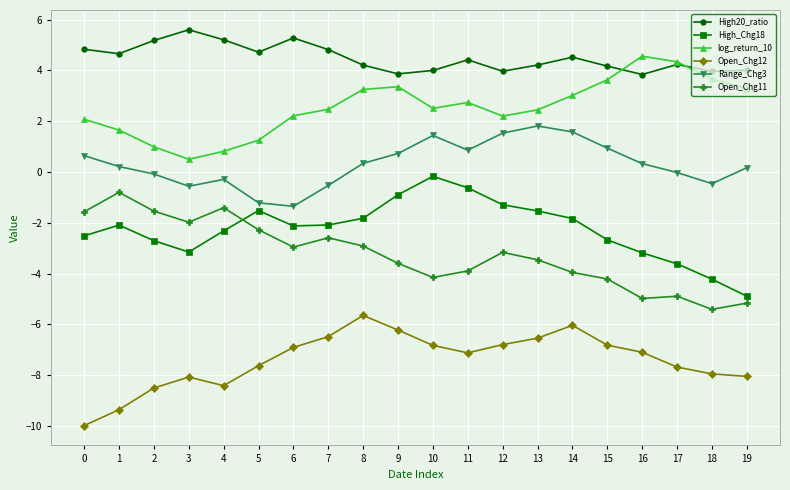

True or false: Open_Chg11 and Open_Chg12 cross at least once.

False